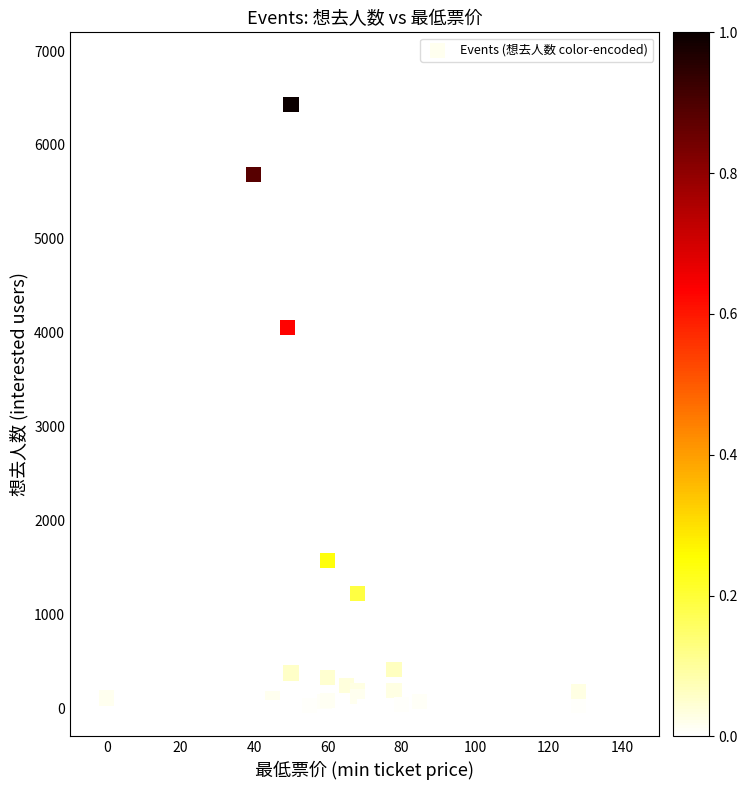

What Y value in the scatter plot is closest to 3216?

4055